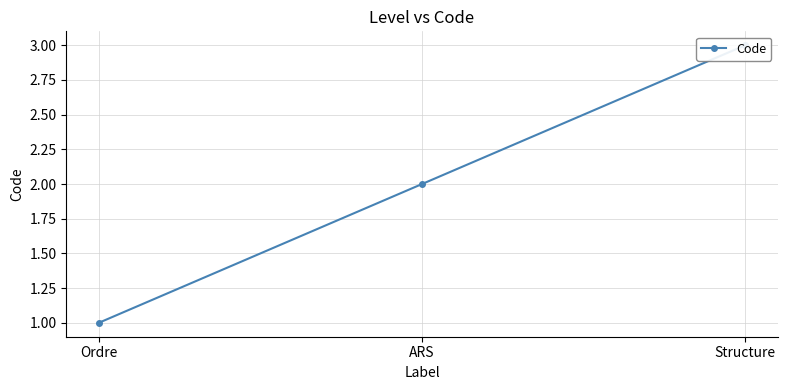

What is the average value?

2